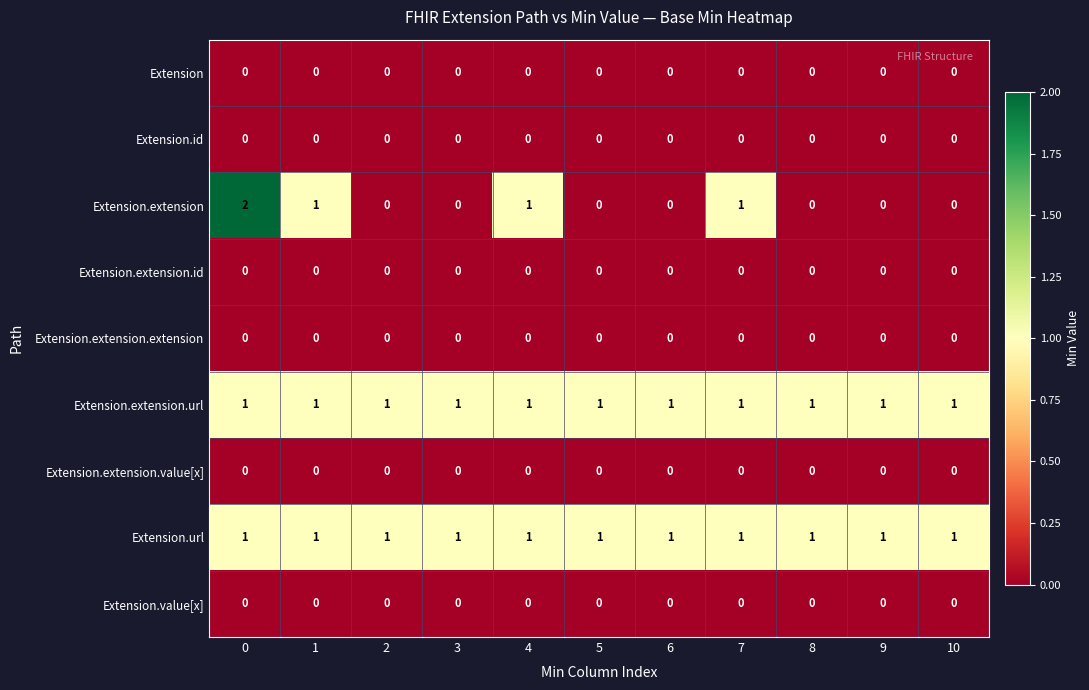

Which series has the widest spread of values?

Extension.extension